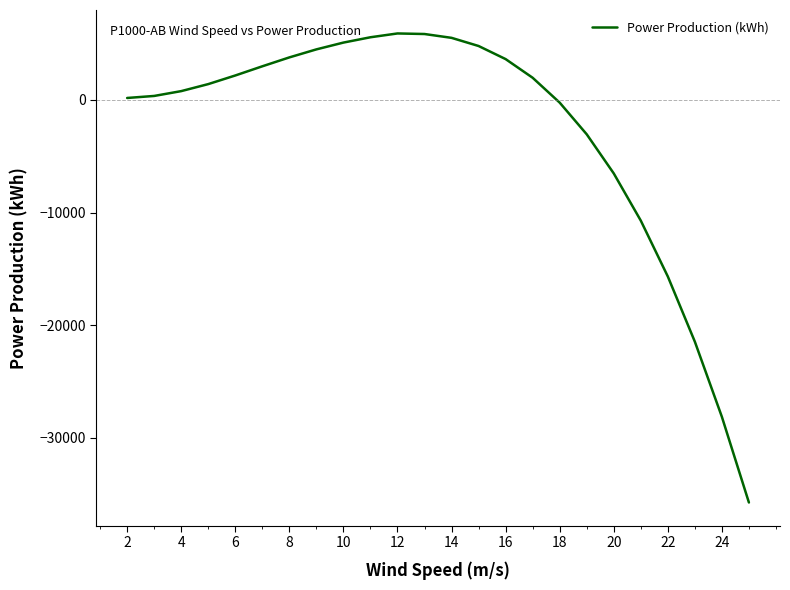

What is the greatest value displayed?

5899.0